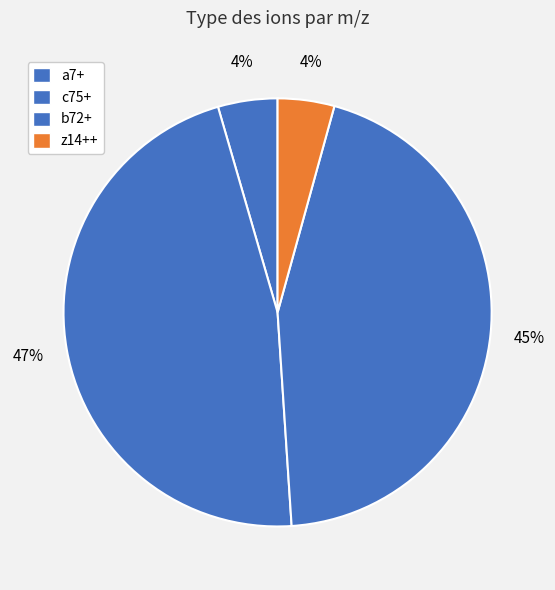

Which slice is the largest?

c75+